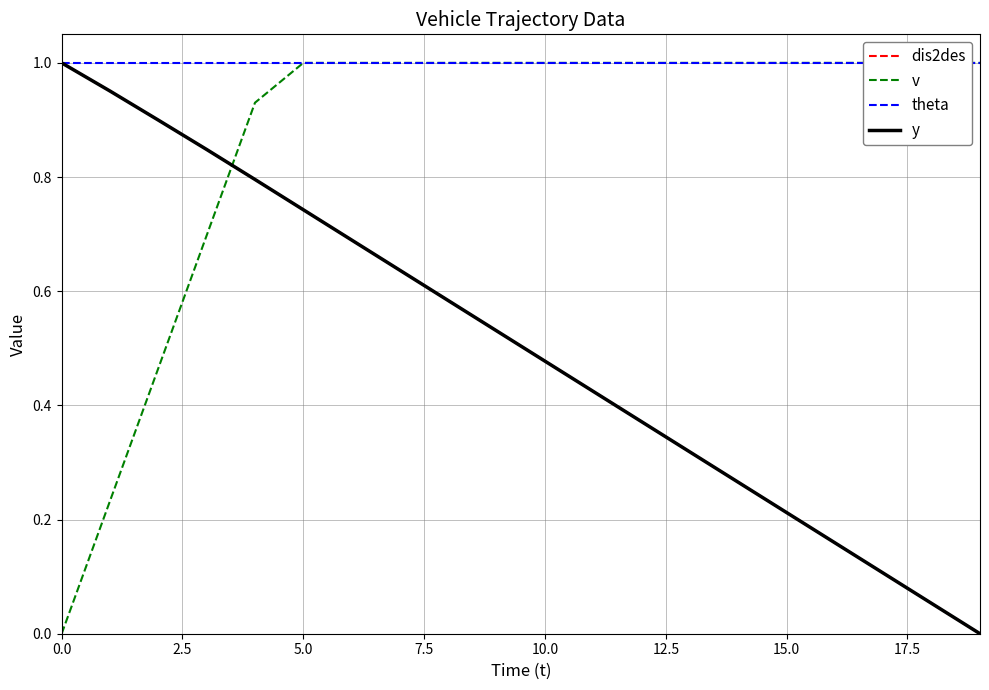

Which label corresponds to the smallest value in the chart?

19